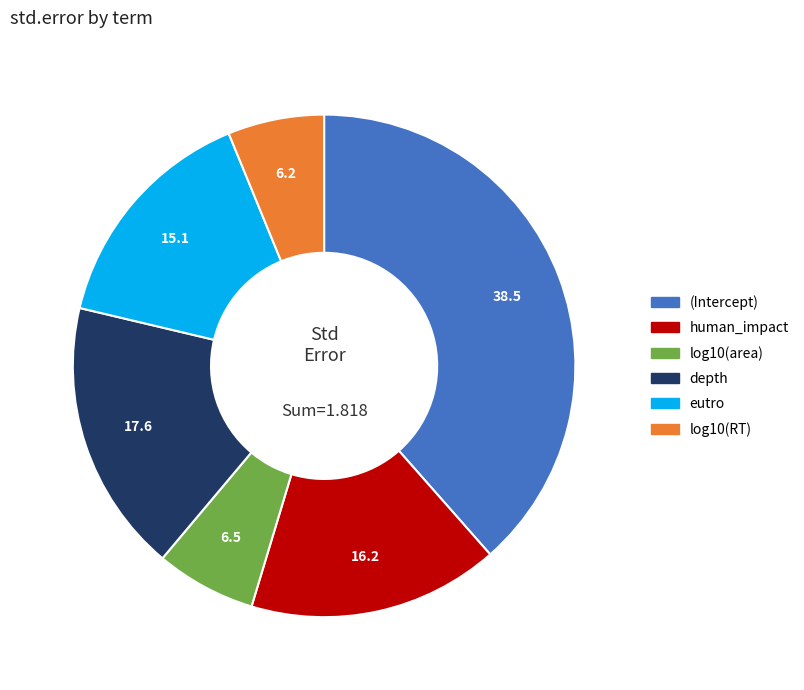

Is there a majority slice in this chart?

No